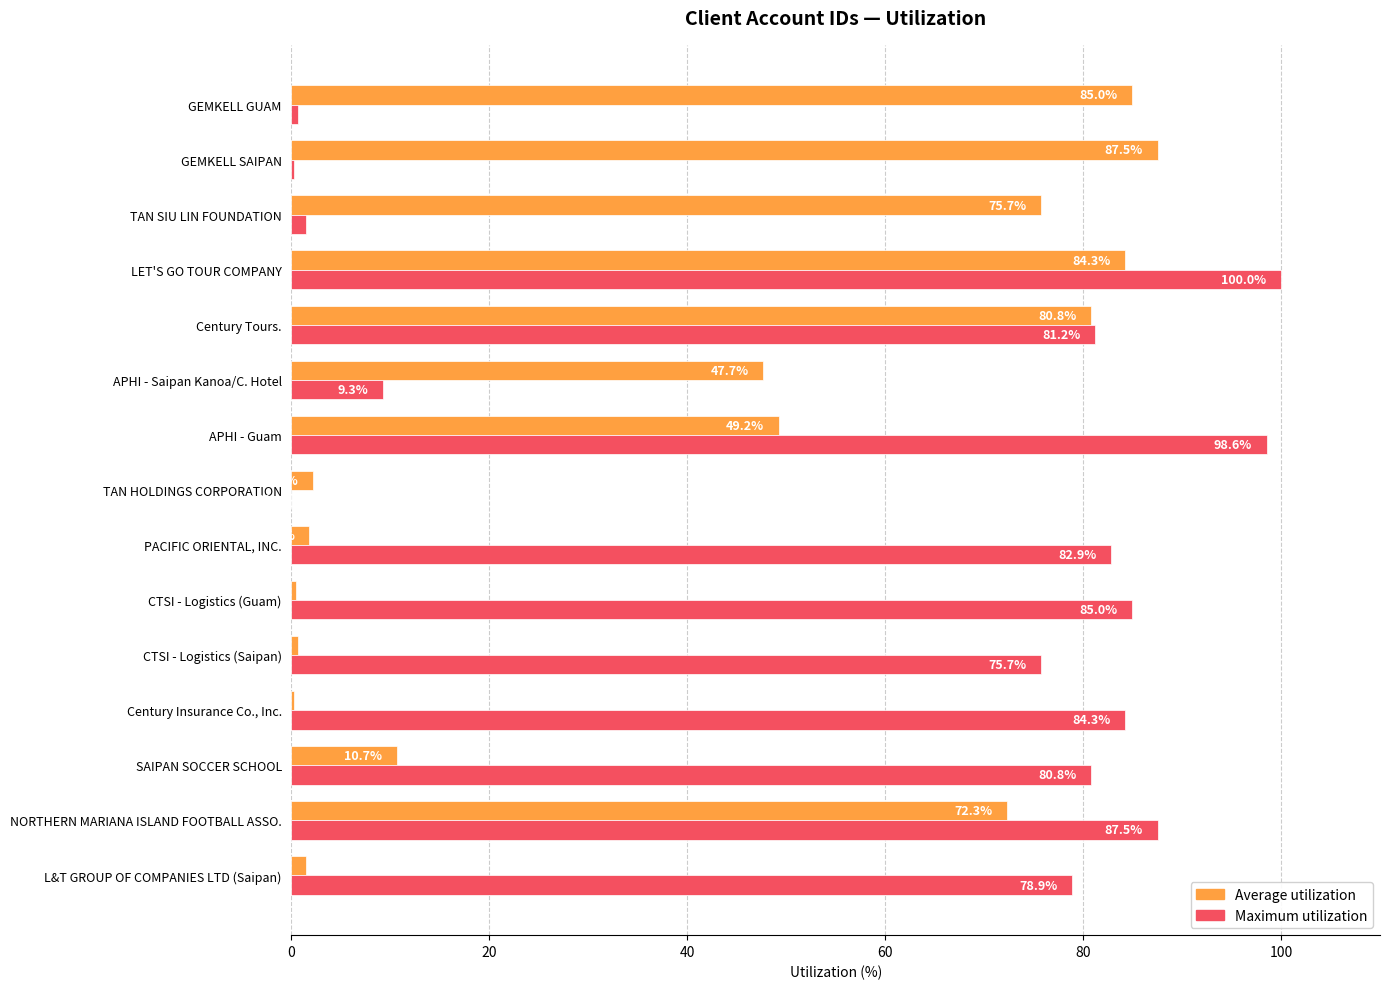

At which category is the sum across all series the highest?

LET'S GO TOUR COMPANY